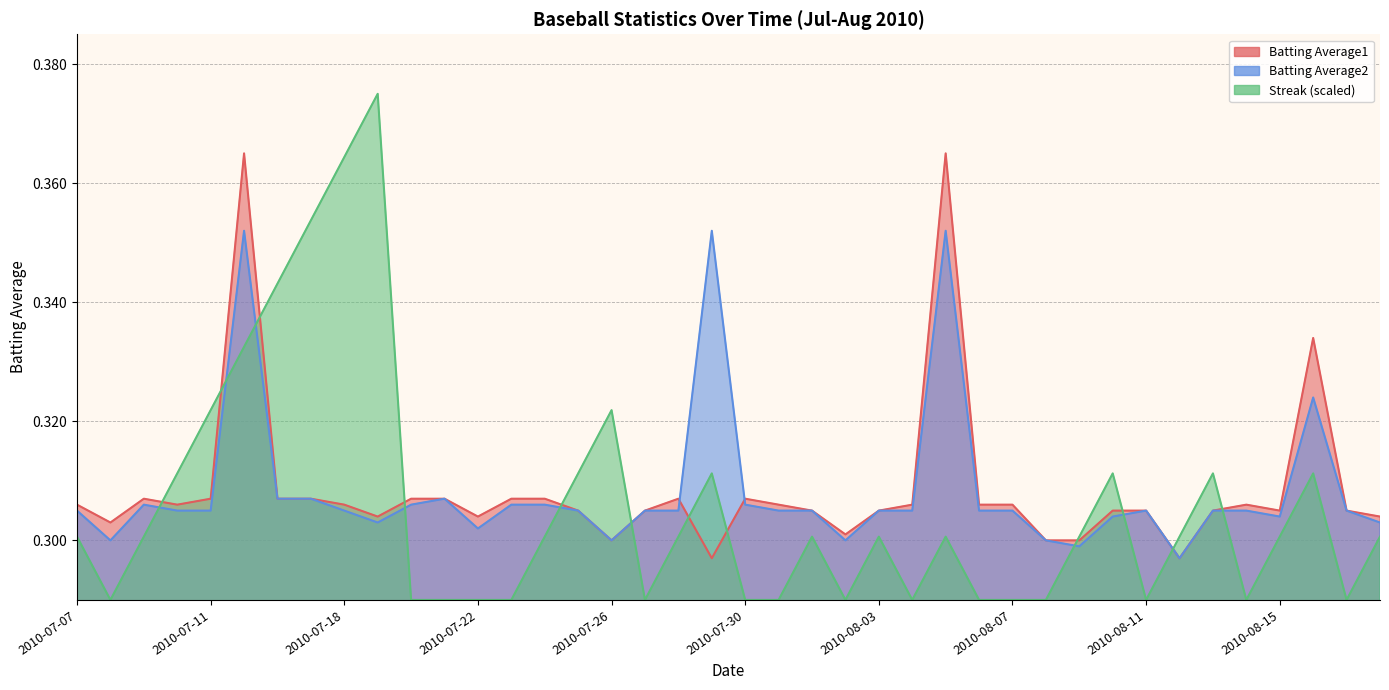

Which series has the largest range (max minus min)?

Streak